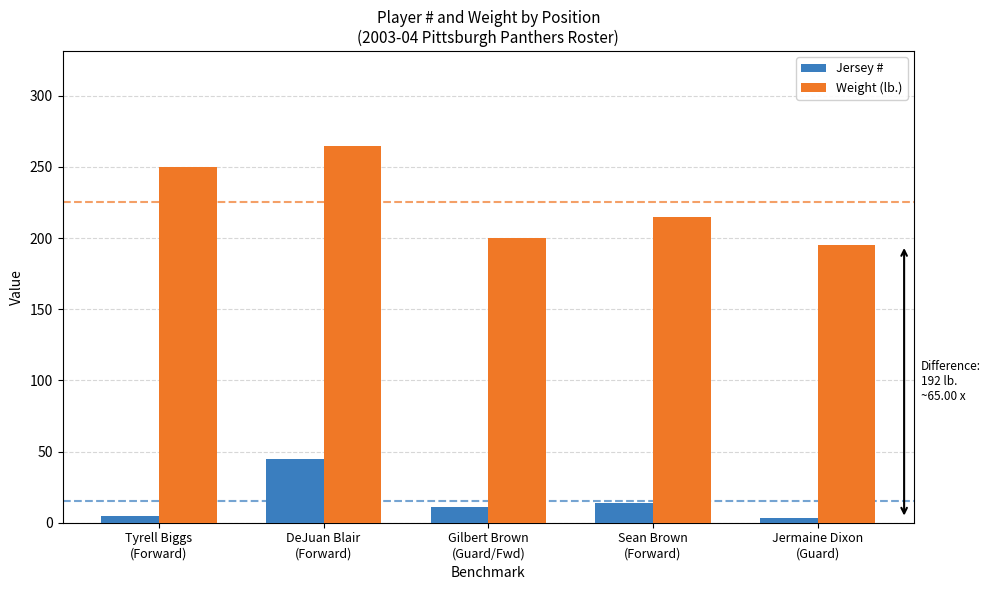

What are all the series names shown in the legend?

Jersey #, Weight (lb.)